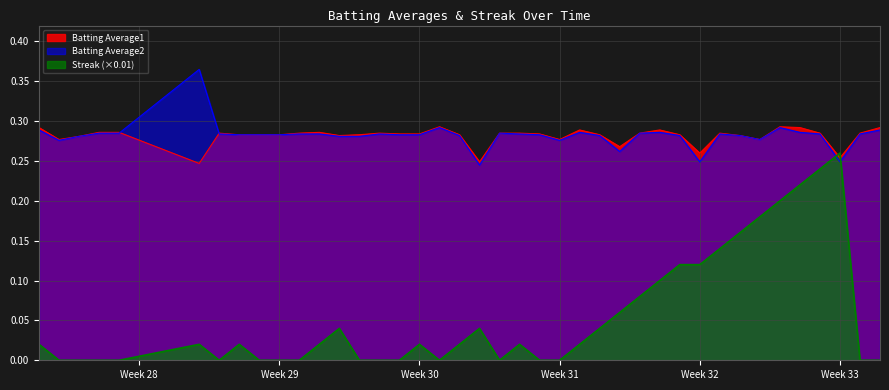

True or false: Streak (×0.01) and Batting Average2 cross at least once.

True